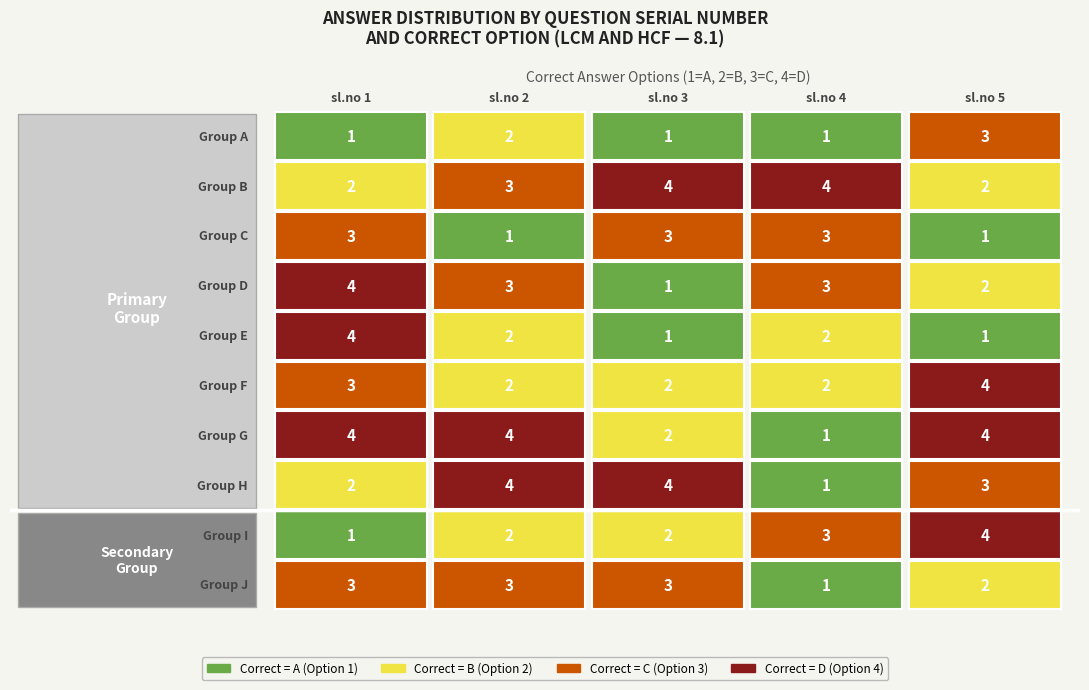

What is the total value across all series at 9?

12